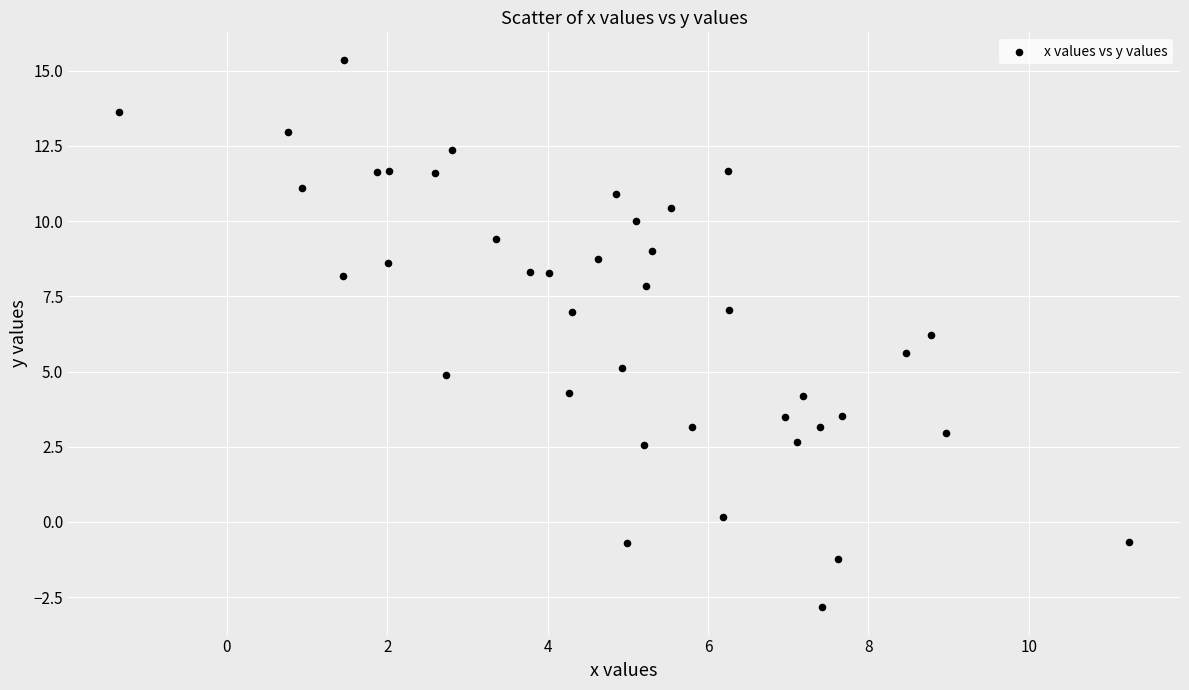

What is the range of Y values (max minus min)?

18.2